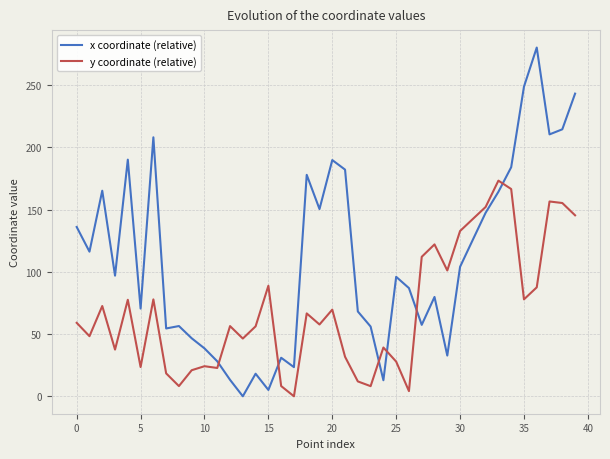

List the series in order of their overall mean, lowest first.

y coordinate (relative), x coordinate (relative)